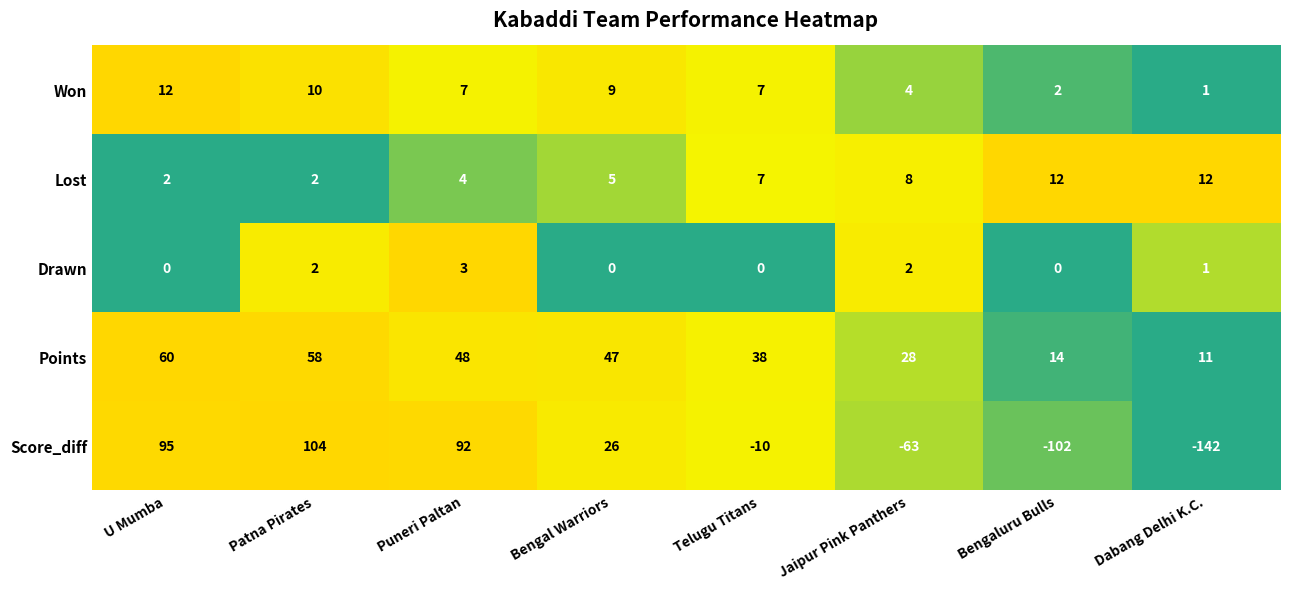

Rank the series at Jaipur Pink Panthers from lowest to highest value.

Score_diff, Drawn, Won, Lost, Points